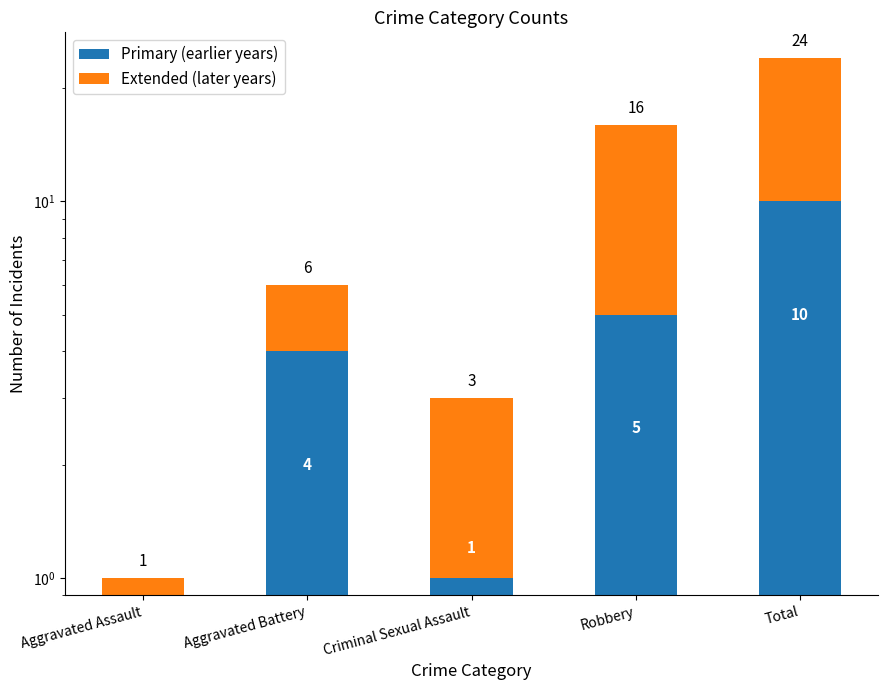

Is the value of Extended (later years) at Aggravated Assault greater than the value of Primary (earlier years) at Total?

No